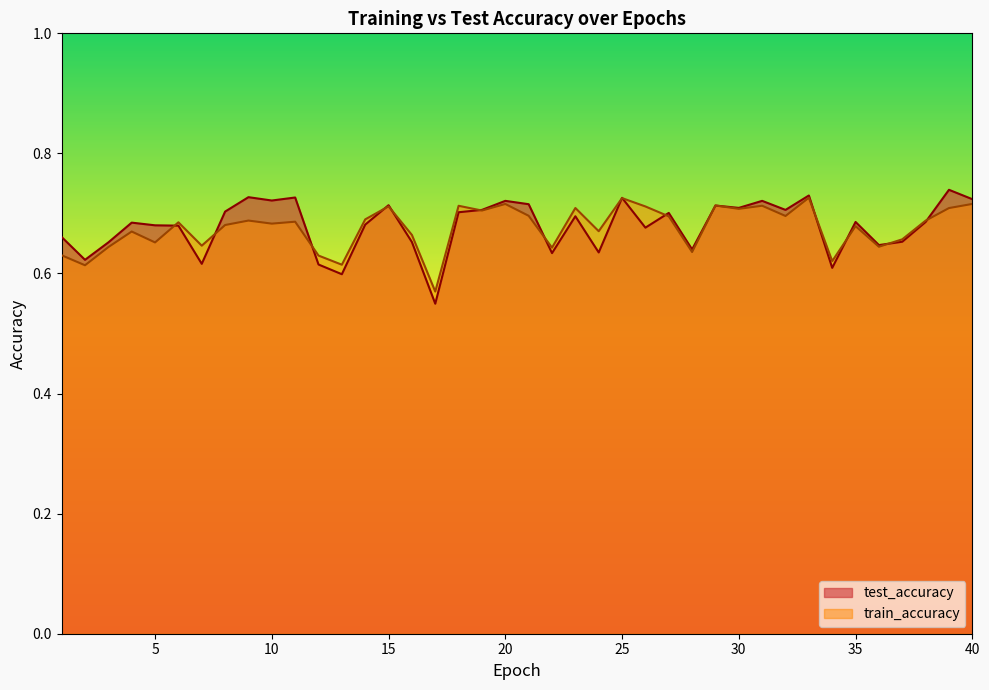

The train_accuracy series shows 1.0 at 40. True or false?

False